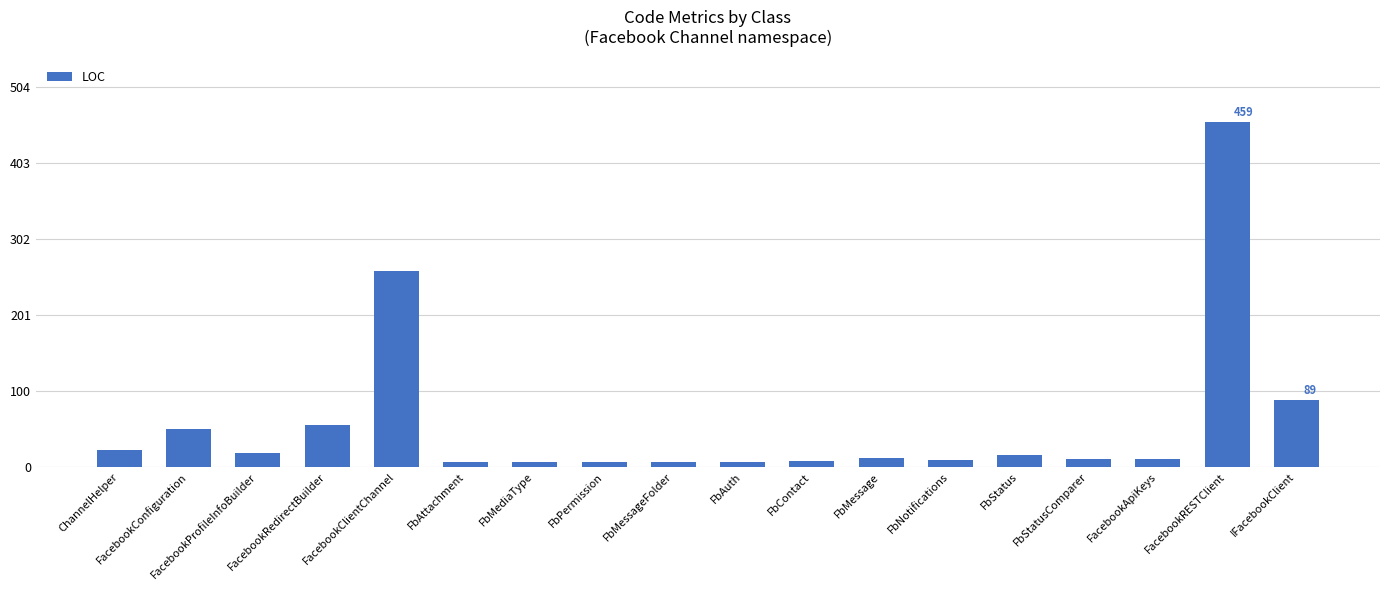

What is the average value?

58